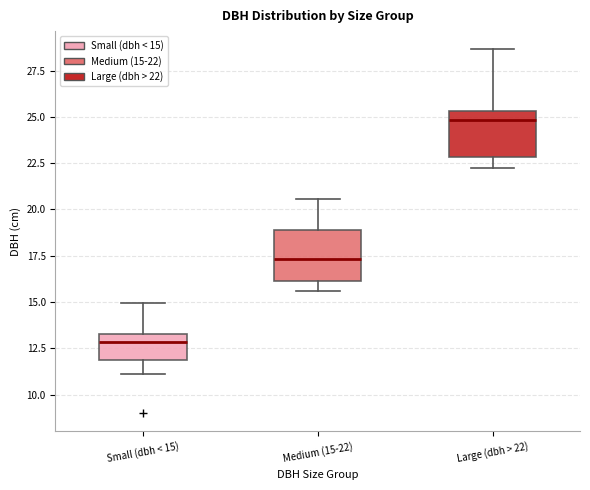

Where does the lower whisker of the box for Small (dbh < 15) end on the y-axis? The values are not printed on the chart, so give them approximately, as read against the axis.

11.0